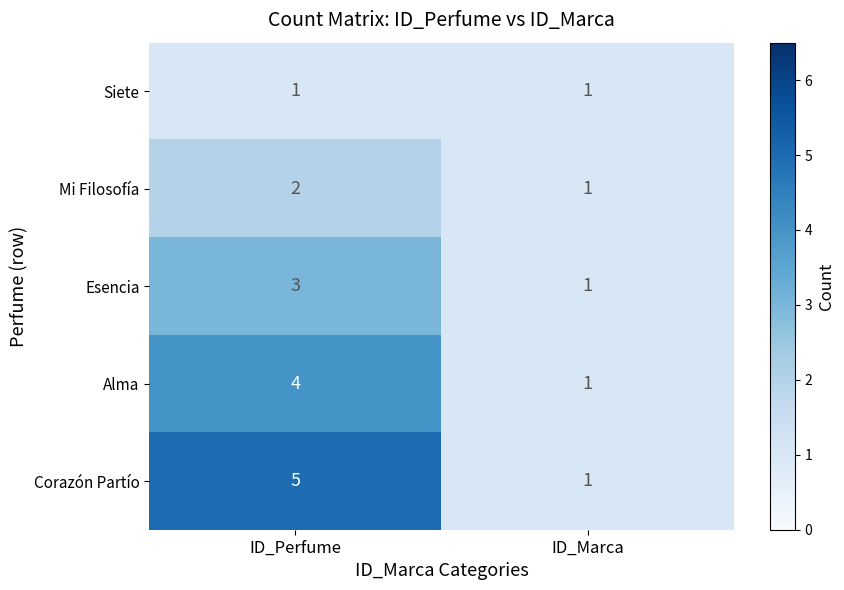

Rank the series by their average value, from lowest to highest.

Siete, Mi Filosofía, Esencia, Alma, Corazón Partío